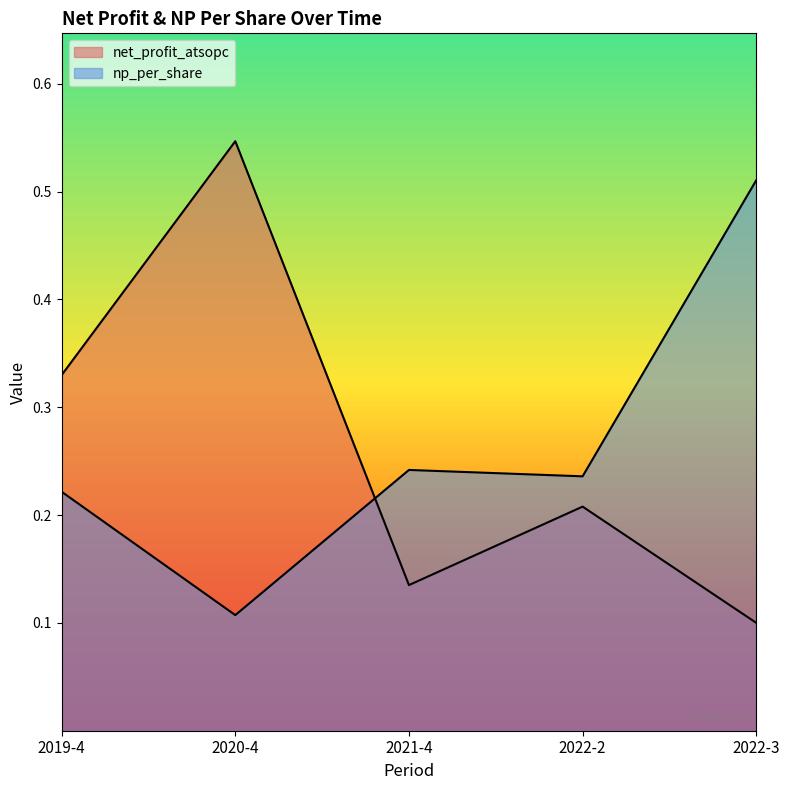

Rank the series by their average value, from highest to lowest.

net_profit_atsopc, np_per_share